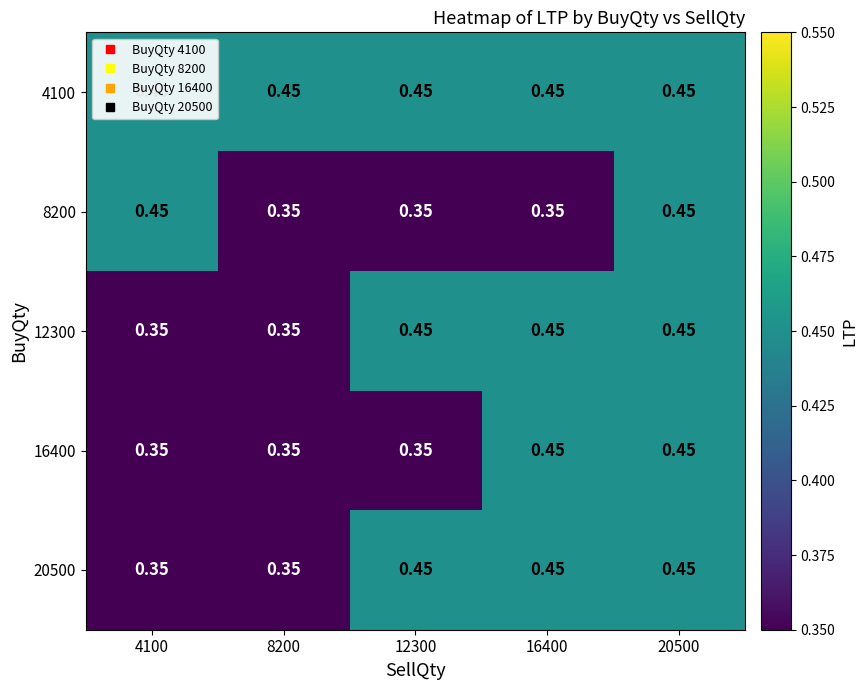

Is the value of 20500 at 8200 greater than the value of 8200 at 4100?

No